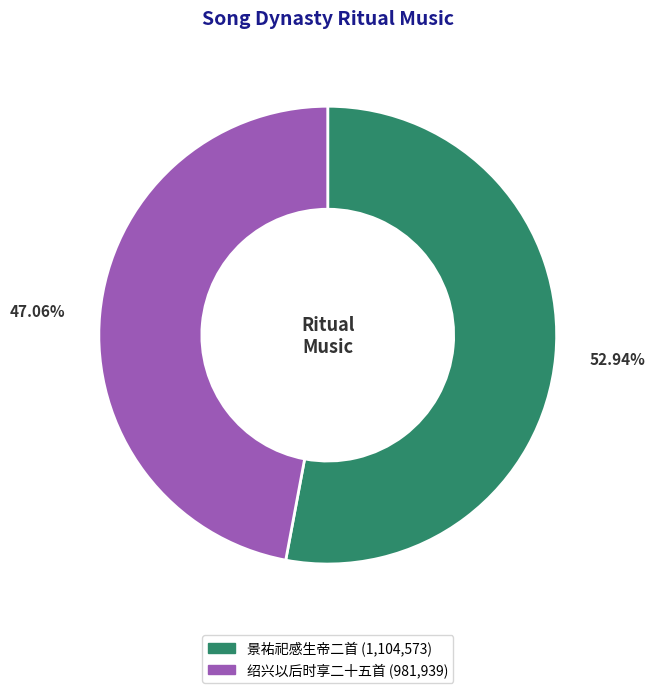

Is there a majority slice in this chart?

Yes